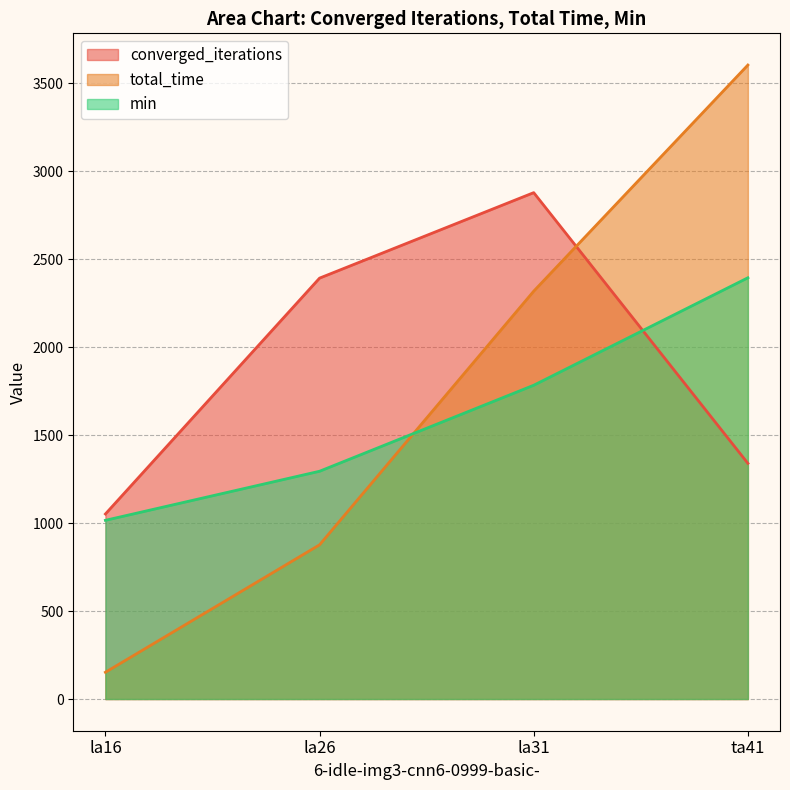

Reading left to right, what are all the values shown in this chart?

converged_iterations: 1052.0	2393.0	2879.0	1340.0
total_time: 152.0	876.7	2318.8	3604.5
min: 1016.0	1295.0	1784.0	2395.0